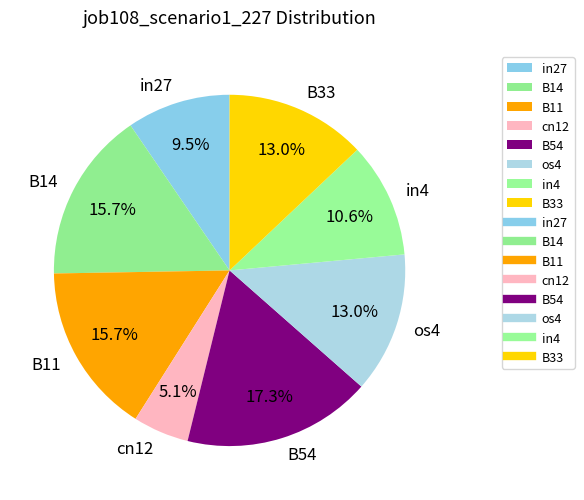

What portion of the pie excludes cn12?

94.9%